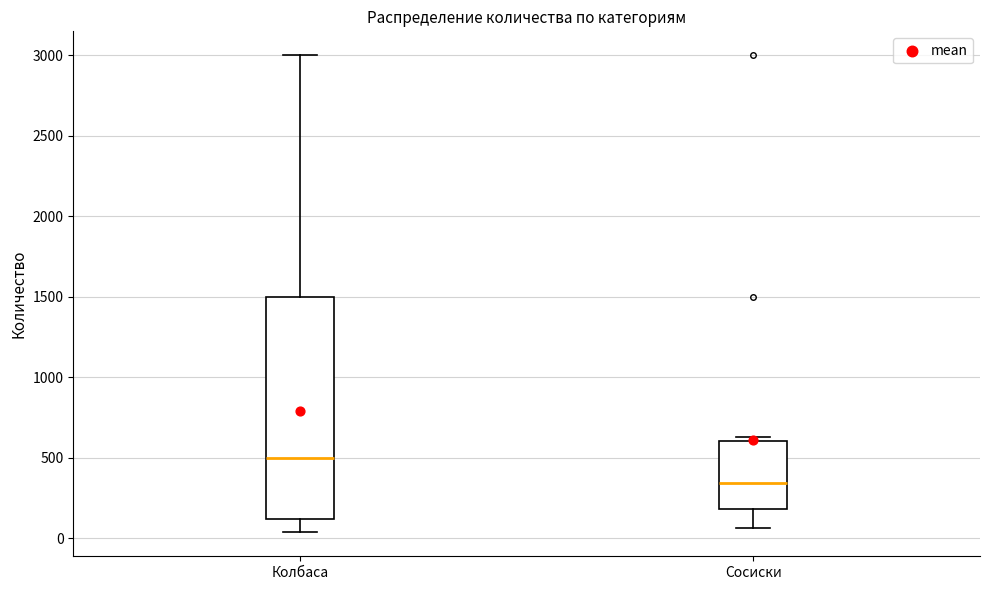

Which box is the tallest, from its lower edge to its upper edge?

Колбаса